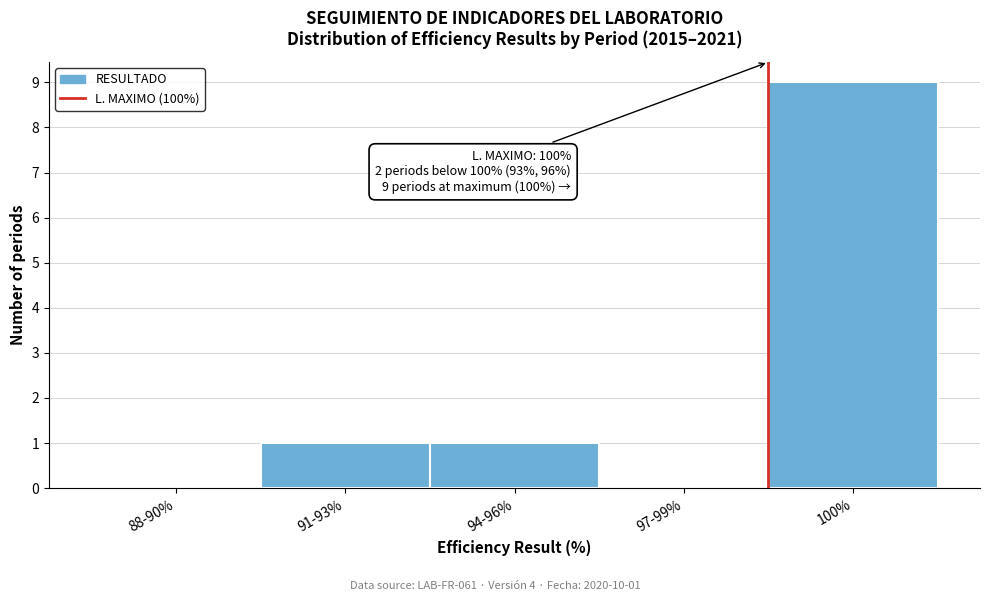

Reading left to right, transcribe all the data shown in this chart.

88-90%=0	91-93%=1	94-96%=1	97-99%=0	100%=9